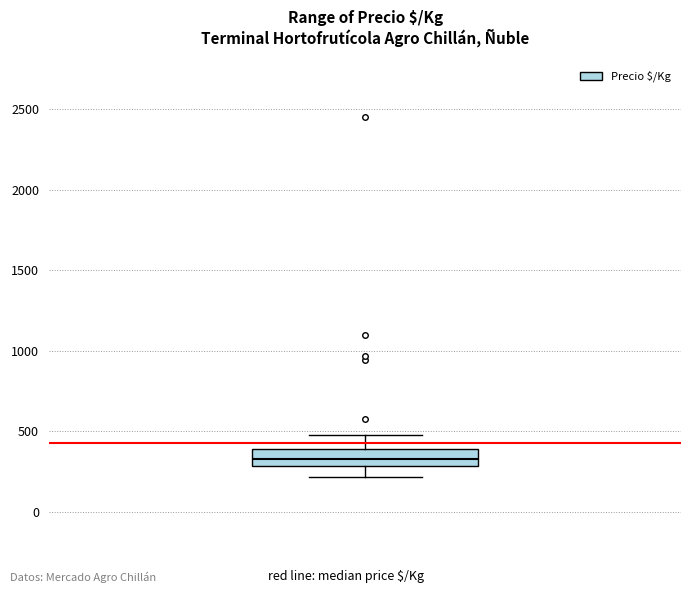

Where does the median line of the box sit on the y-axis? The values are not printed on the chart, so give them approximately, as read against the axis.

350